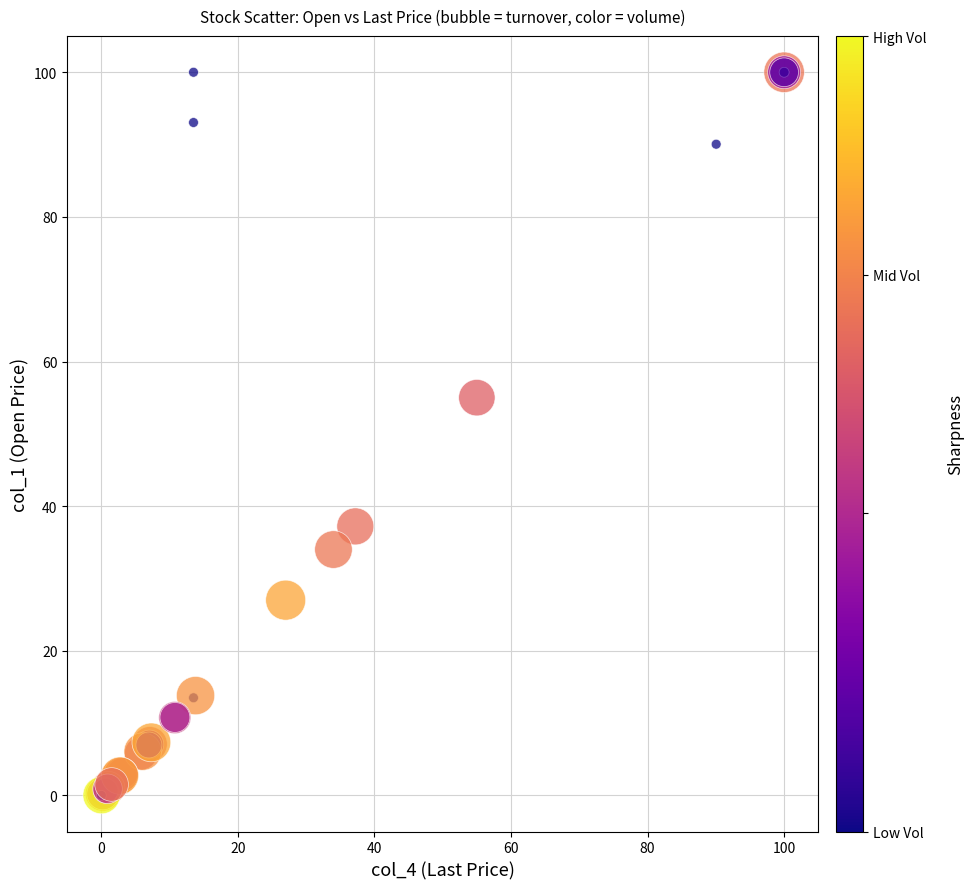

What Y value in the scatter plot is closest to 50?

55.0